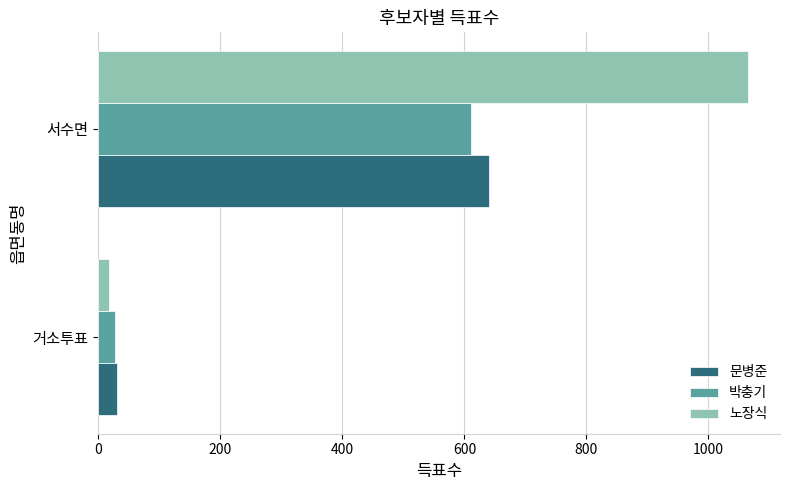

Which series has the widest spread of values?

노장식